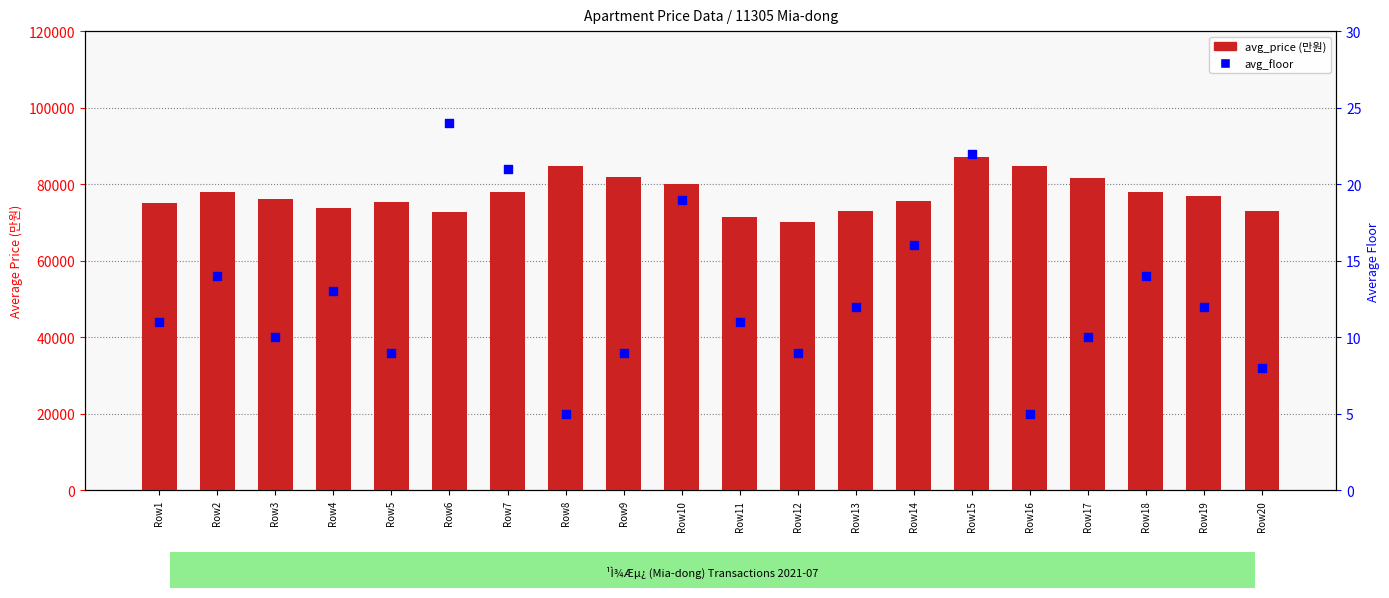

Which series reaches the minimum Y coordinate?

avg_floor